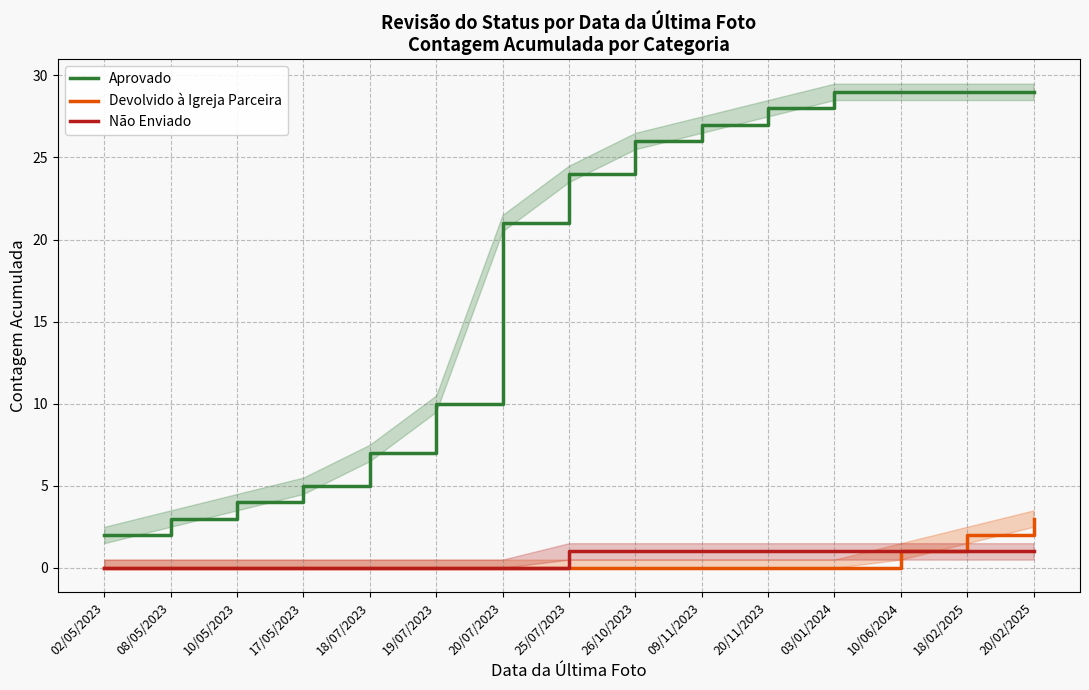

What is the total value across all series at 03/01/2024?

30